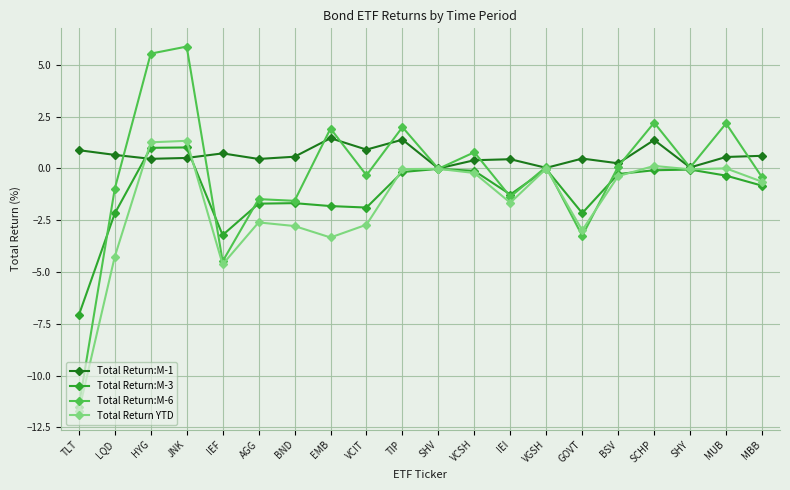

At how many categories does at least one series exceed 3?

2